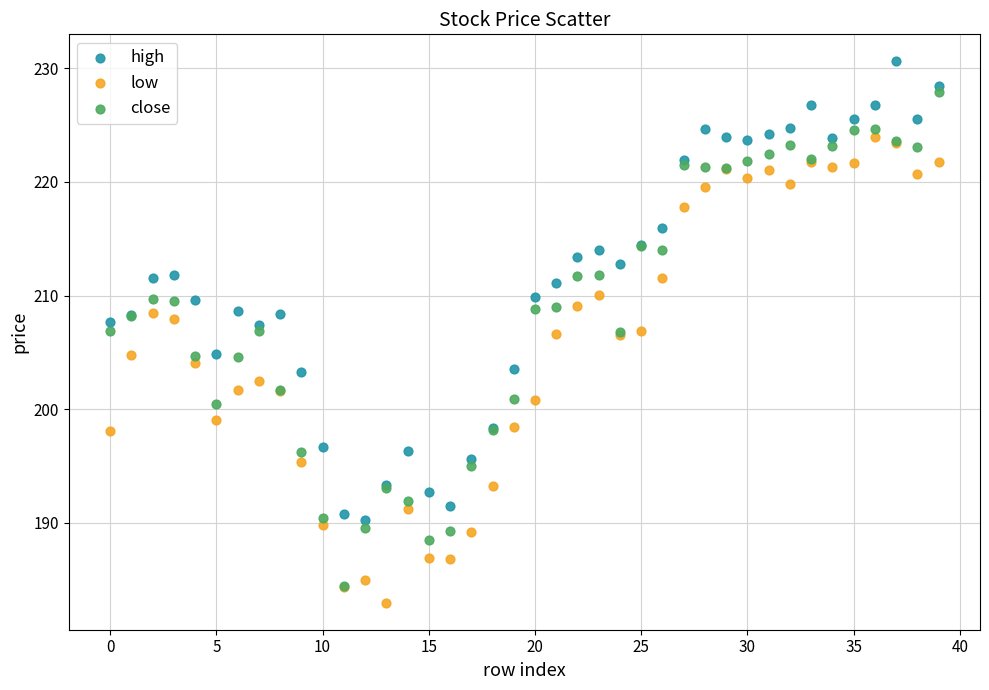

Which series reaches the maximum Y coordinate?

high